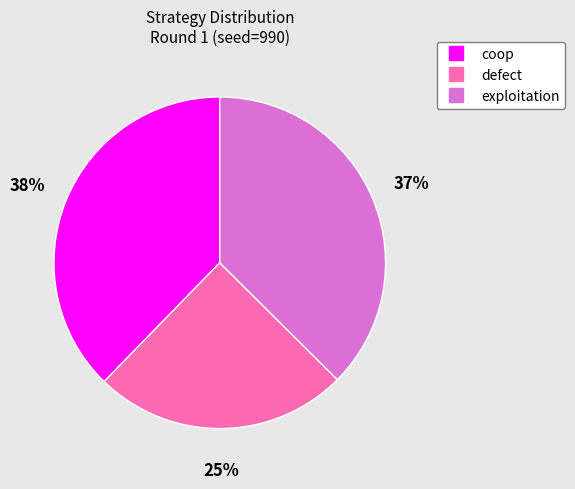

Approximately how many times larger is the value at defect compared to exploitation?

0.7